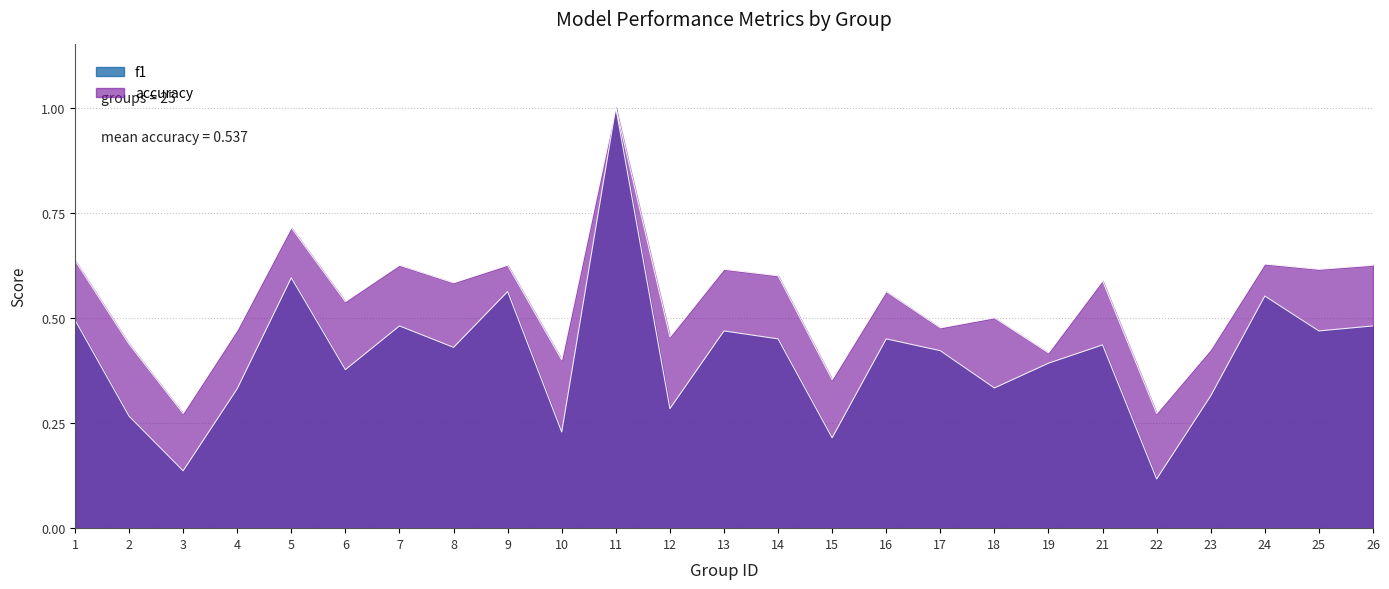

At how many categories does at least one series exceed 0?

25